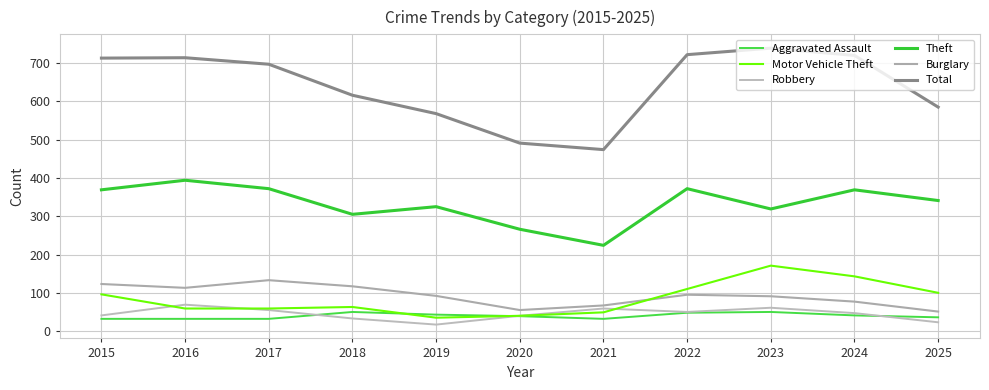

What is the difference between the maximum and minimum values in the Motor Vehicle Theft series?

136